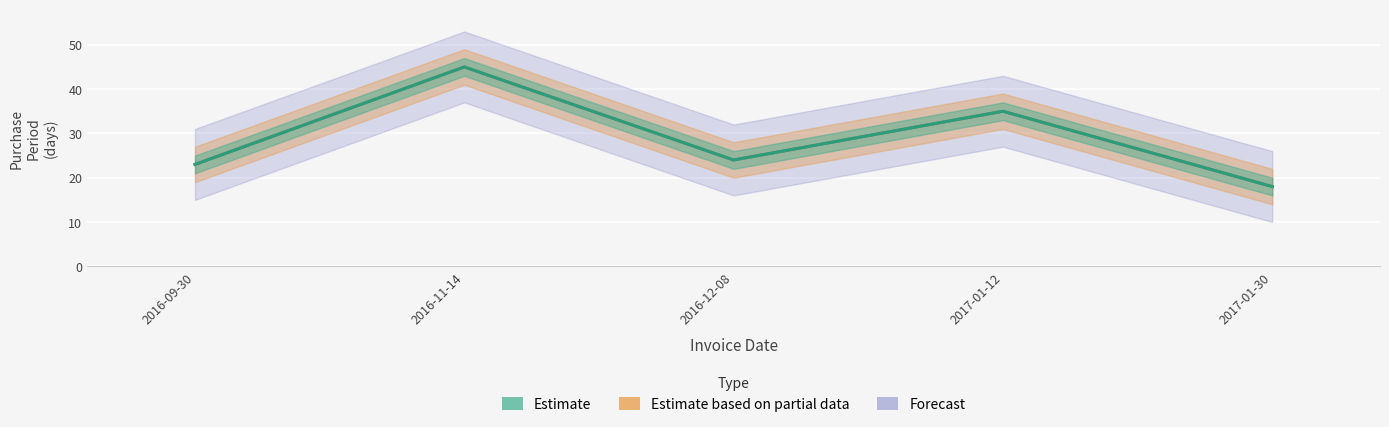

True or false: the data shows 66 at 2016-11-14.

False